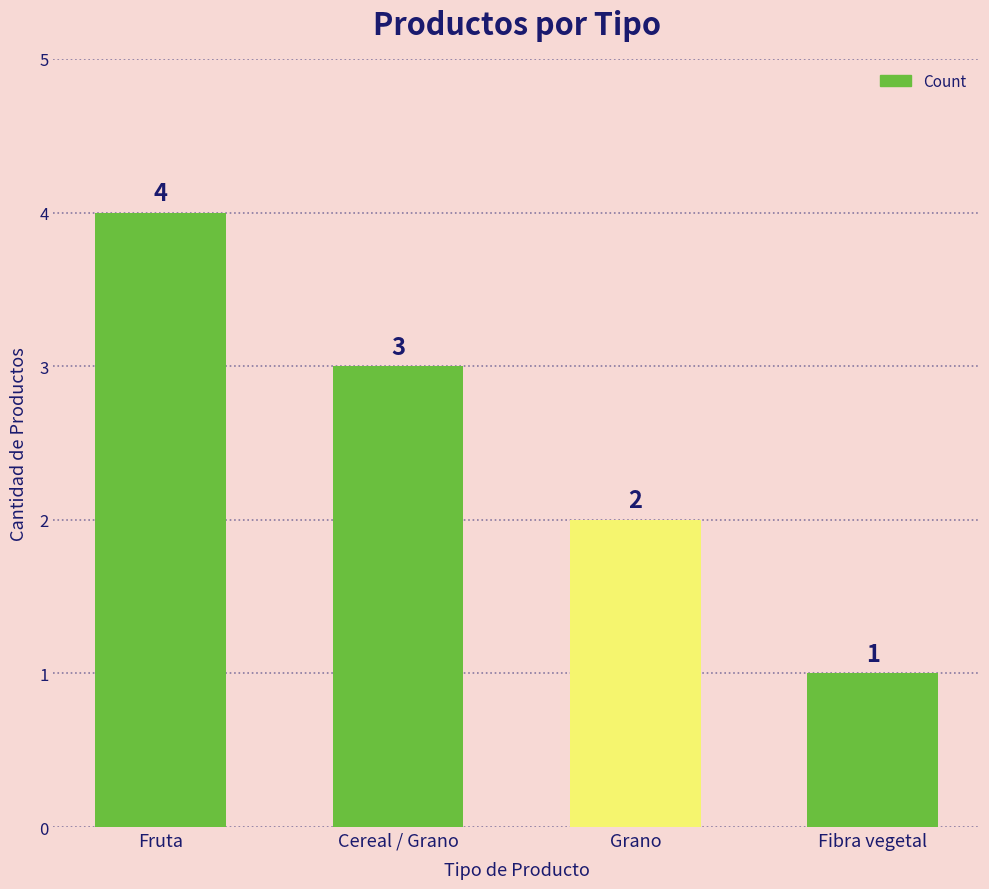

What is the difference between the maximum and minimum values?

3